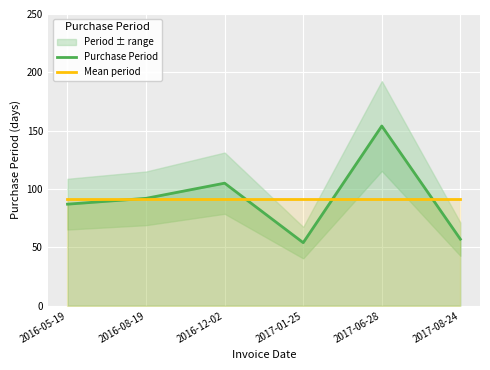

True or false: Mean period has a value of 91.5 at 2017-01-25.

True